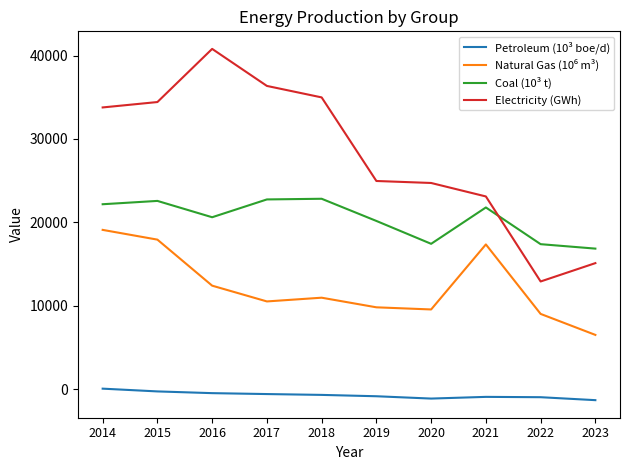

Which series has the widest spread of values?

Electricity (GWh)